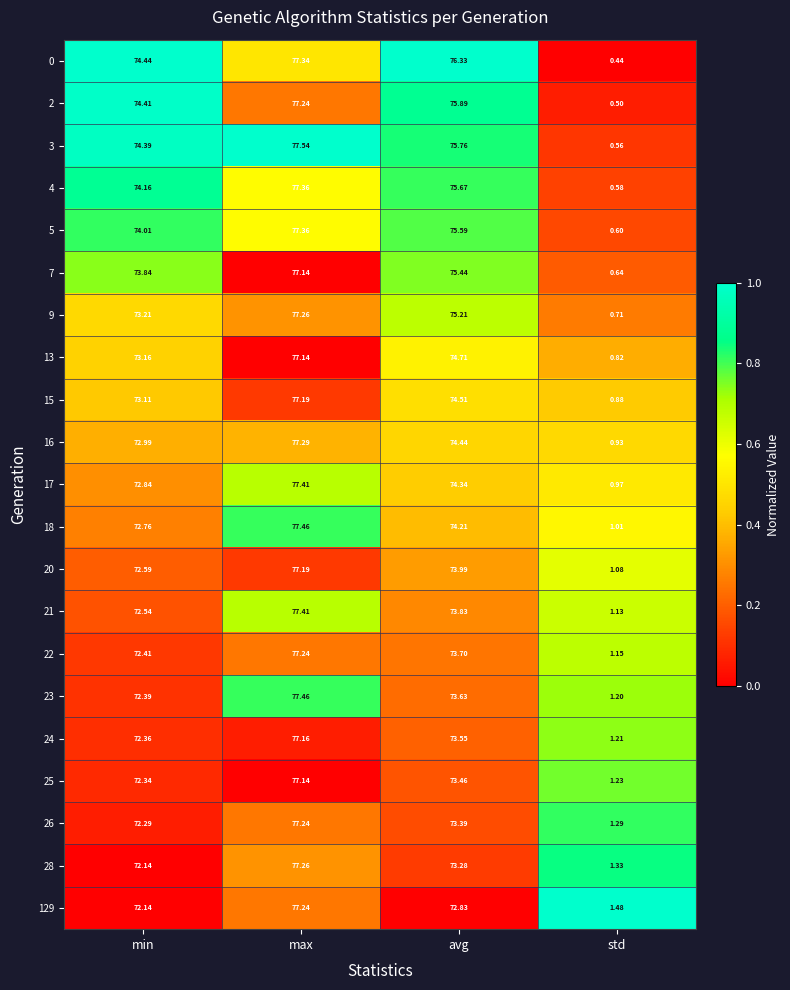

At which label is 20 closest to 39?

min